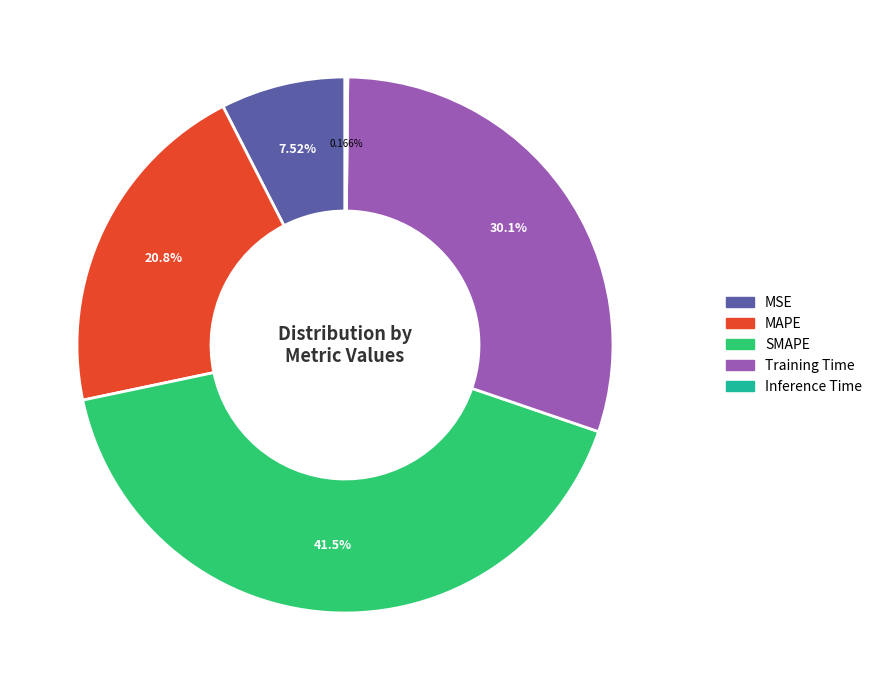

Is there a majority slice in this chart?

No